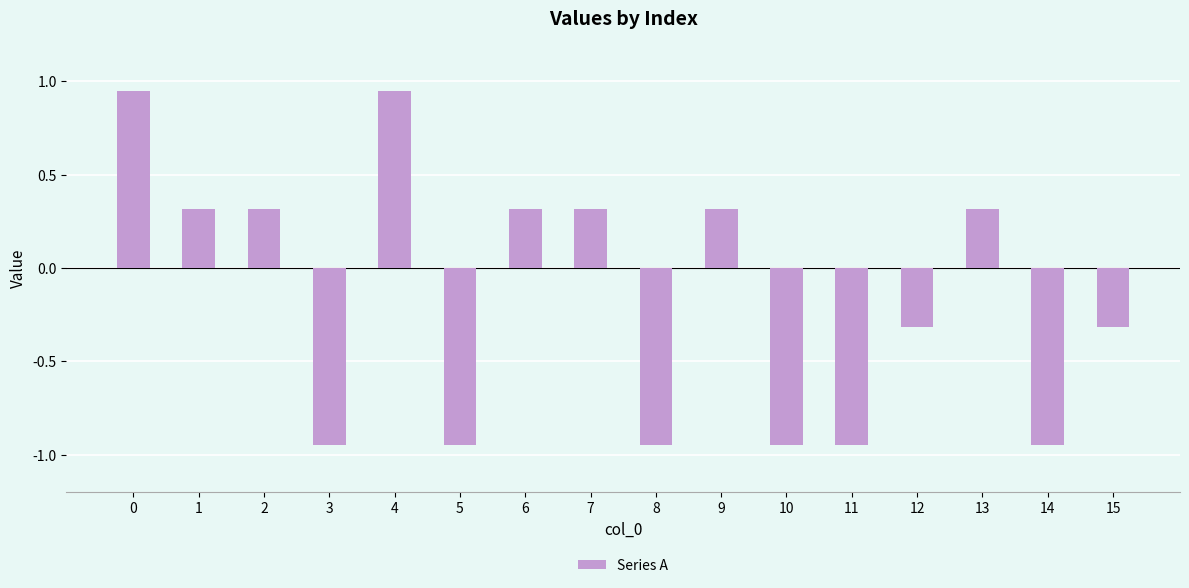

What is the value of the 8th bar from the left?

0.3